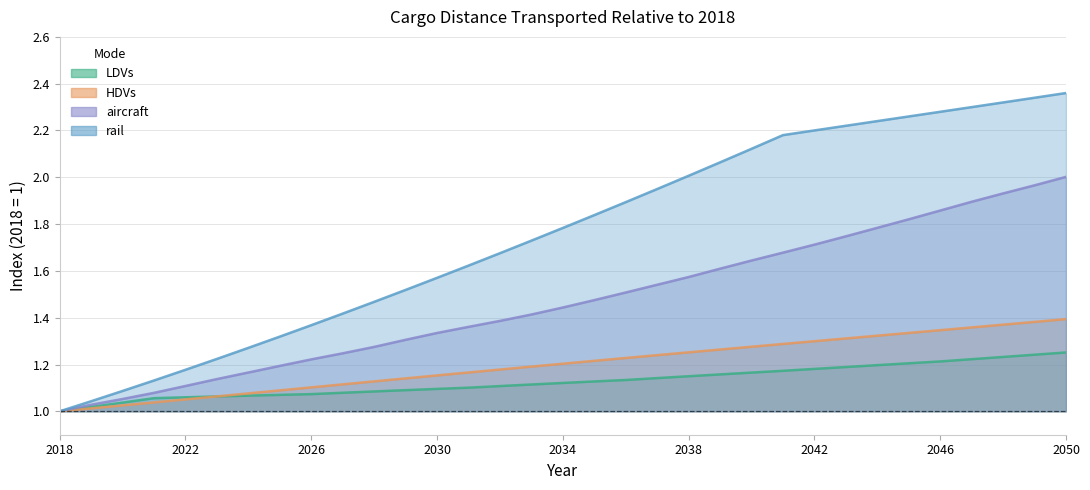

The value of rail at 2025 is 1.8. True or false?

False